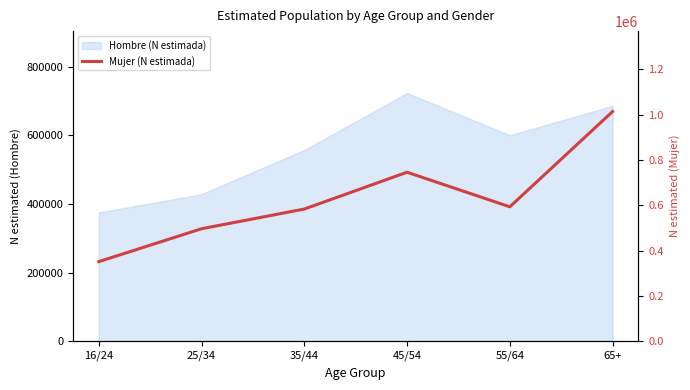

Where does the data first go above 593333?

45/54